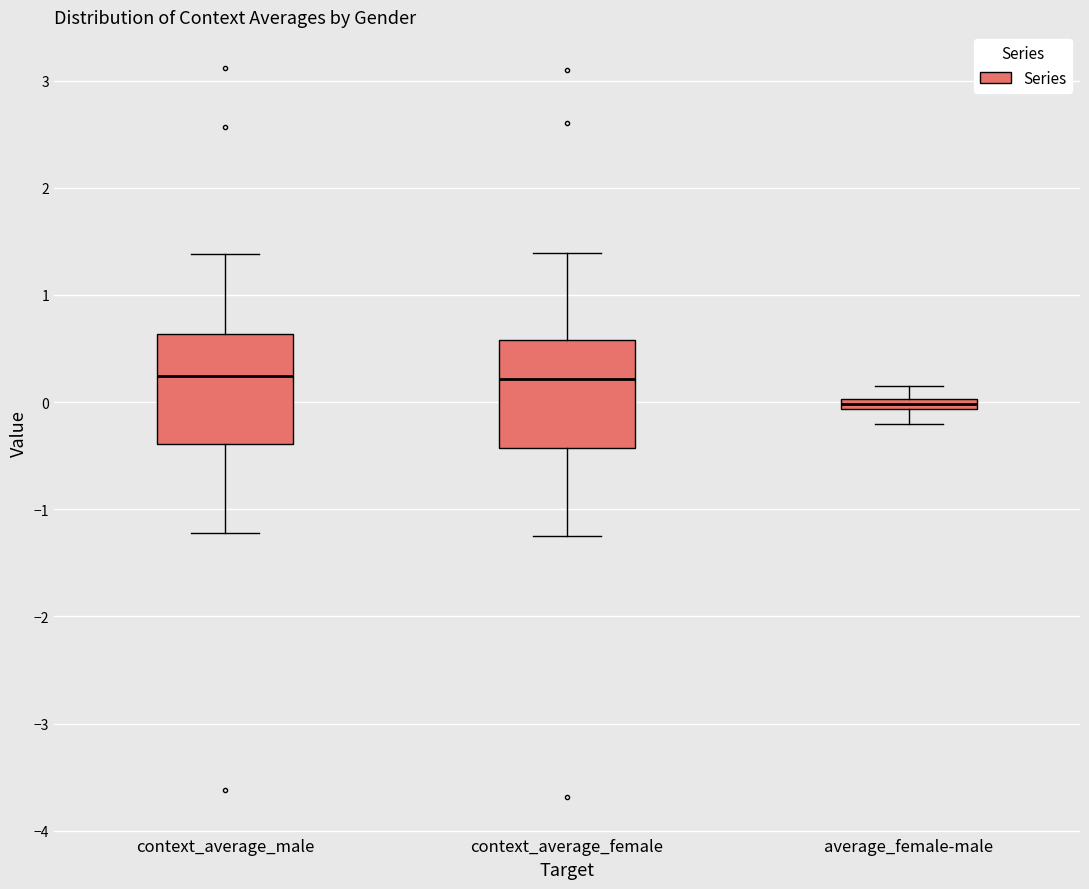

Where is the lower edge of the box for average_female-male on the y-axis? The values are not printed on the chart, so give them approximately, as read against the axis.

-0.1